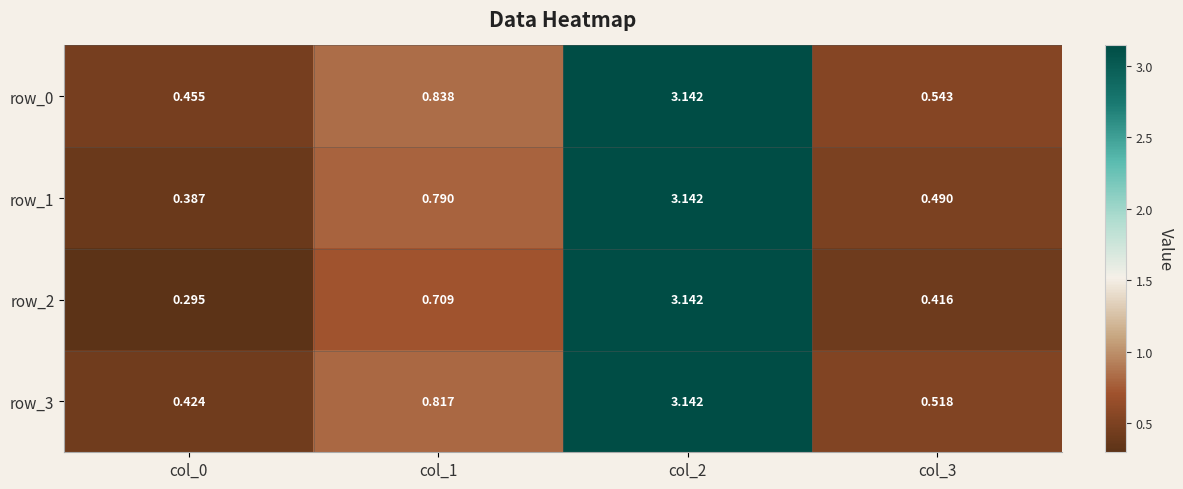

True or false: row_2 has a value of 1.3 at col_1.

False